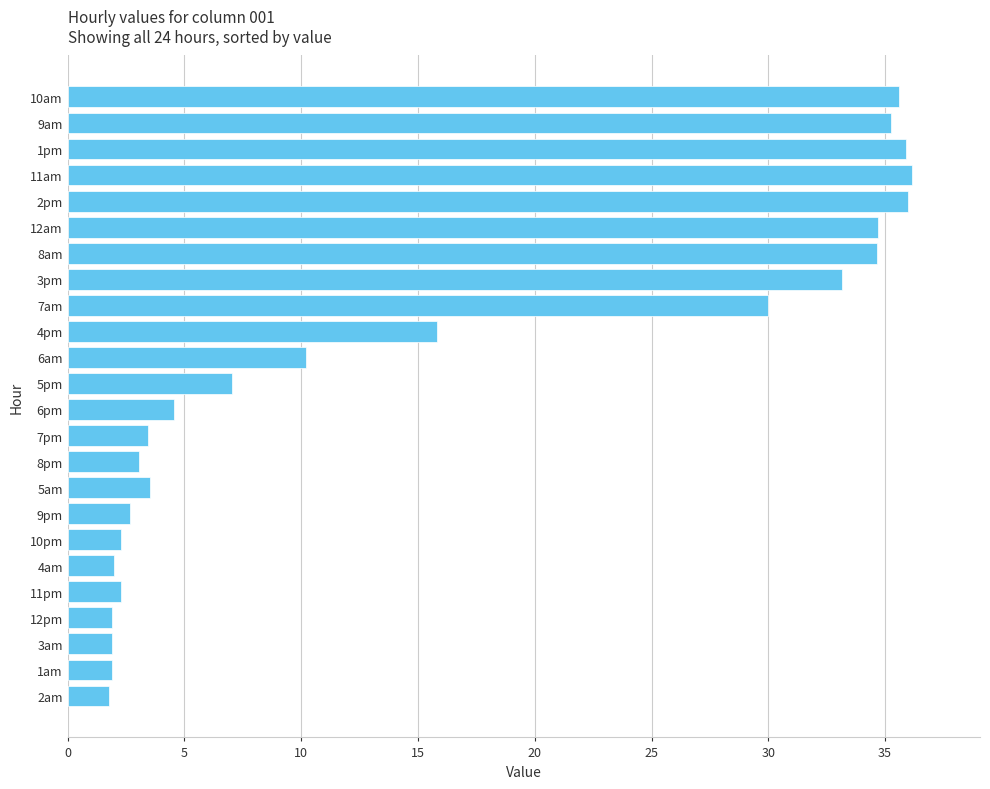

What is the ratio of the value at 10pm to the value at 5pm?

0.3